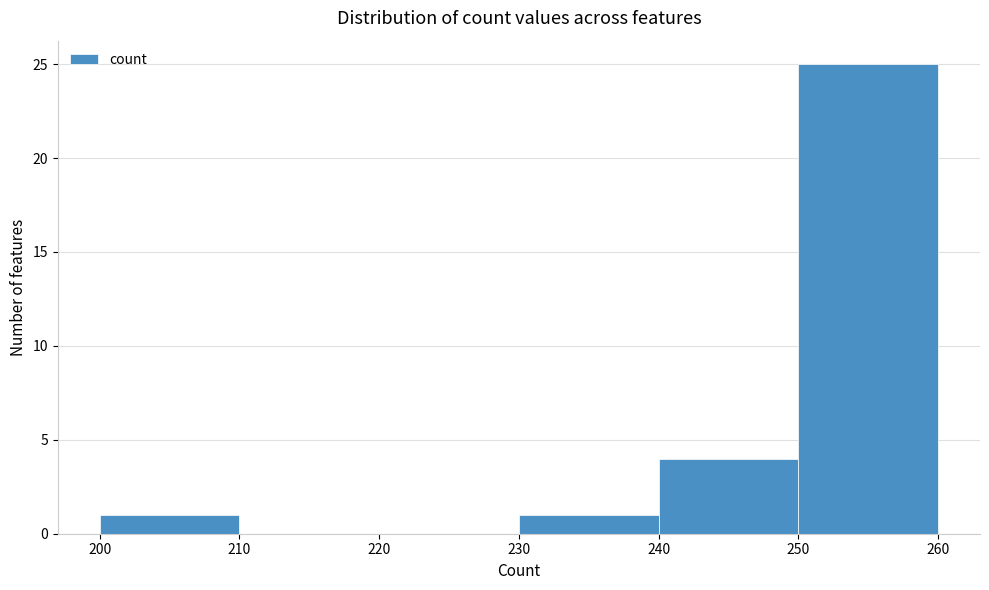

Which range on the x-axis has the tallest bar?

250 to 260